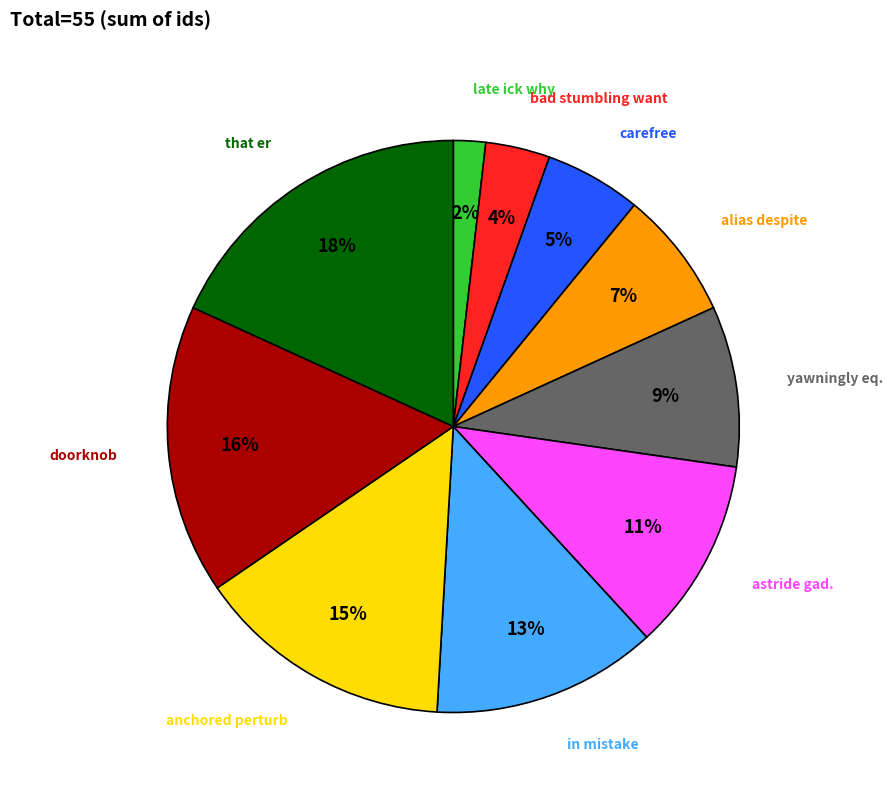

True or false: late ick why accounts for 2% of the total.

True